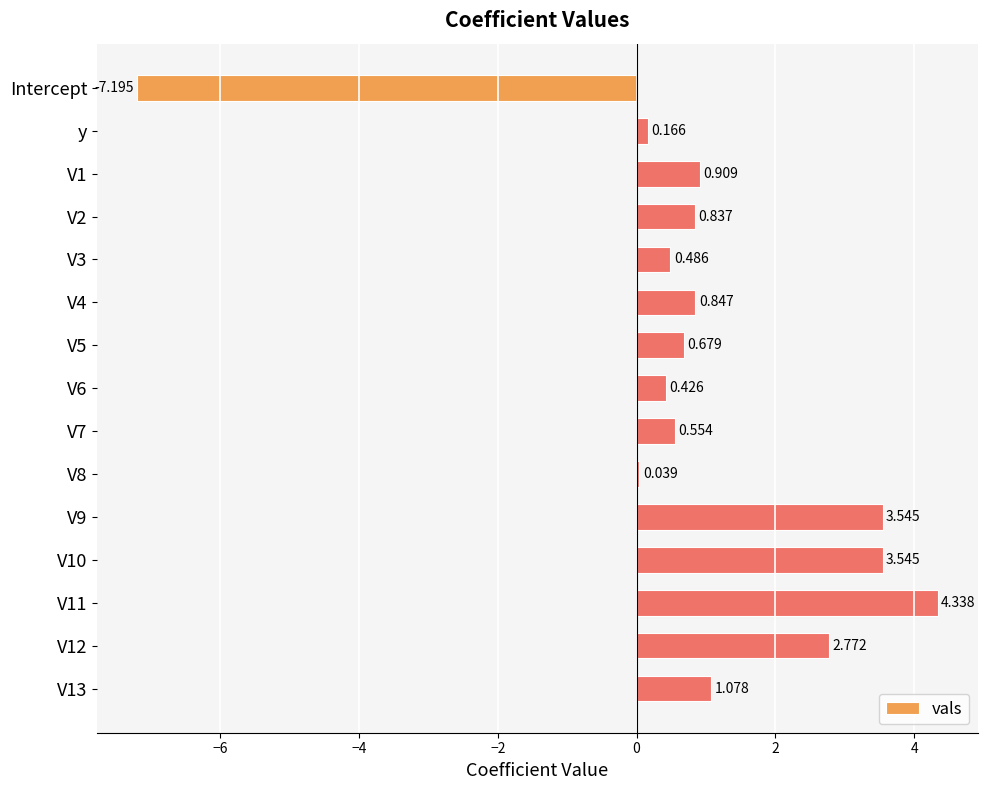

At which category does the chart reach its minimum across all series?

Intercept